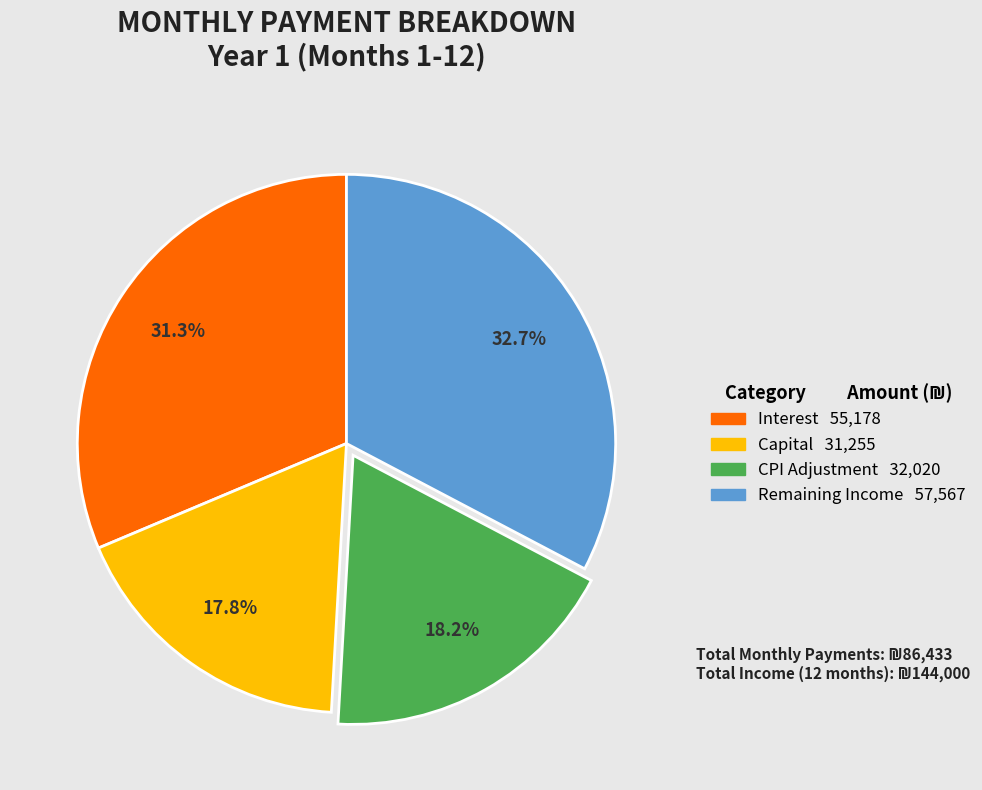

Is there any slice that represents more than half of the pie?

No